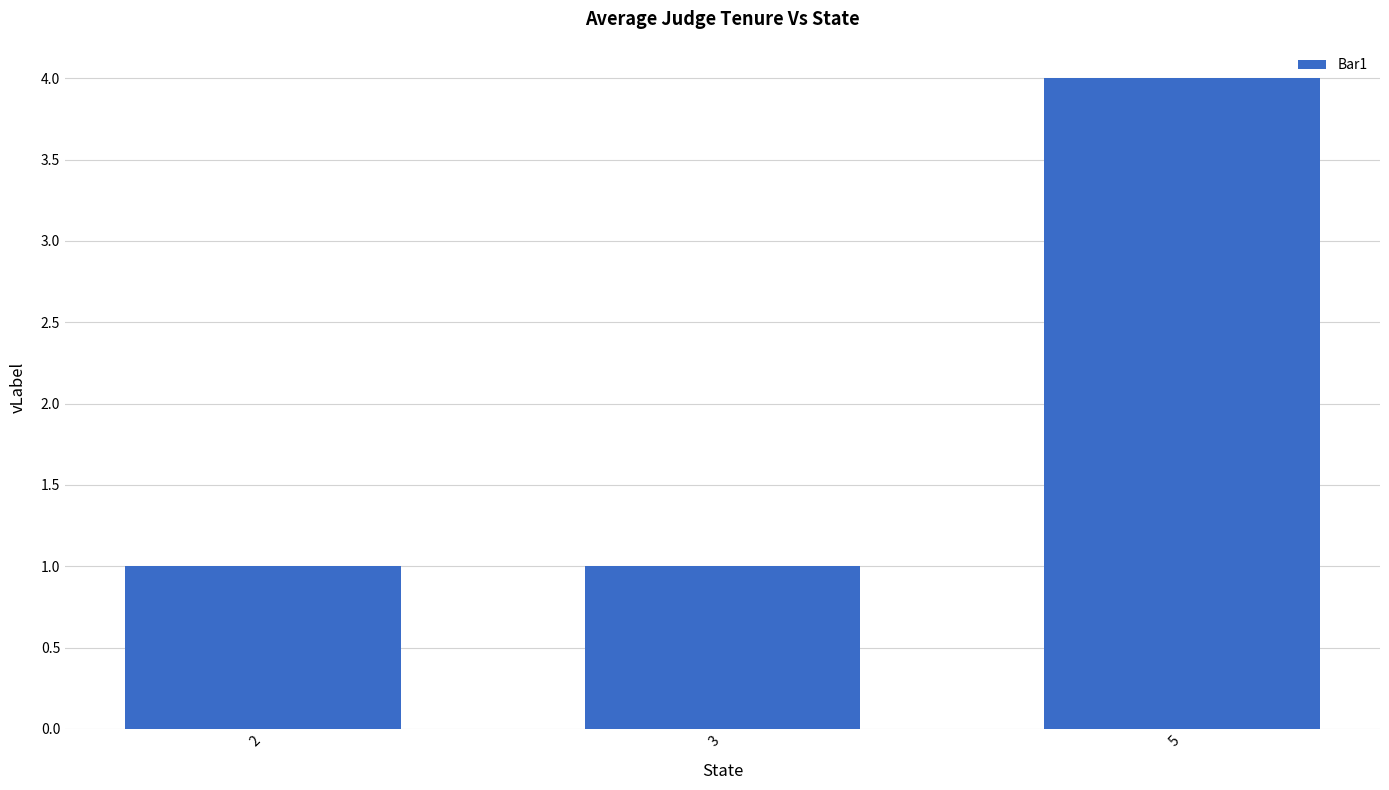

Are the bars grouped side by side (vs. stacked)?

No